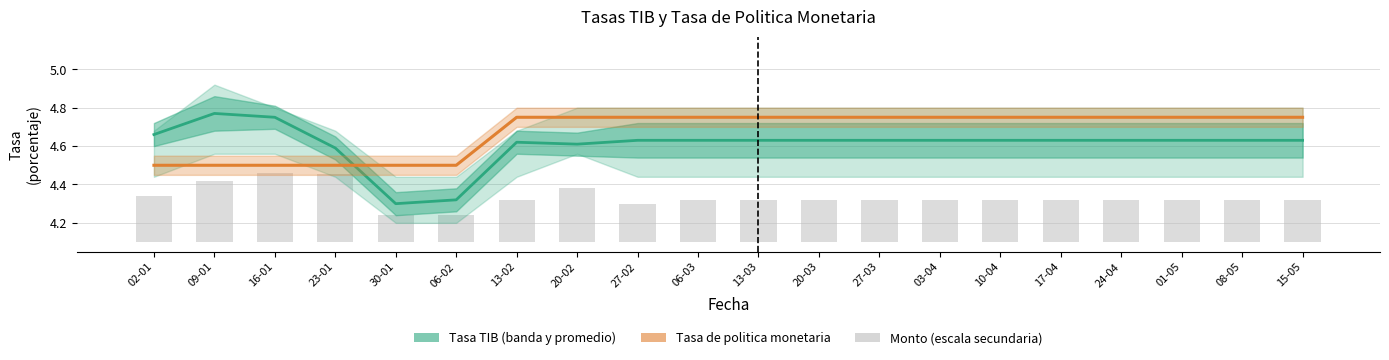

Reading right to left, list all the values displayed in this chart.

Tasa (TIB) promedio: 15-05=4.6	08-05=4.6	01-05=4.6	24-04=4.6	17-04=4.6	10-04=4.6	03-04=4.6	27-03=4.6	20-03=4.6	13-03=4.6	06-03=4.6	27-02=4.6	20-02=4.6	13-02=4.6	06-02=4.3	30-01=4.3	23-01=4.6	16-01=4.8	09-01=4.8	02-01=4.7
Tasa de politica monetaria: 15-05=4.8	08-05=4.8	01-05=4.8	24-04=4.8	17-04=4.8	10-04=4.8	03-04=4.8	27-03=4.8	20-03=4.8	13-03=4.8	06-03=4.8	27-02=4.8	20-02=4.8	13-02=4.8	06-02=4.5	30-01=4.5	23-01=4.5	16-01=4.5	09-01=4.5	02-01=4.5
Monto (escala secundaria): 15-05=0.2	08-05=0.2	01-05=0.2	24-04=0.2	17-04=0.2	10-04=0.2	03-04=0.2	27-03=0.2	20-03=0.2	13-03=0.2	06-03=0.2	27-02=0.2	20-02=0.3	13-02=0.2	06-02=0.1	30-01=0.1	23-01=0.4	16-01=0.4	09-01=0.3	02-01=0.2